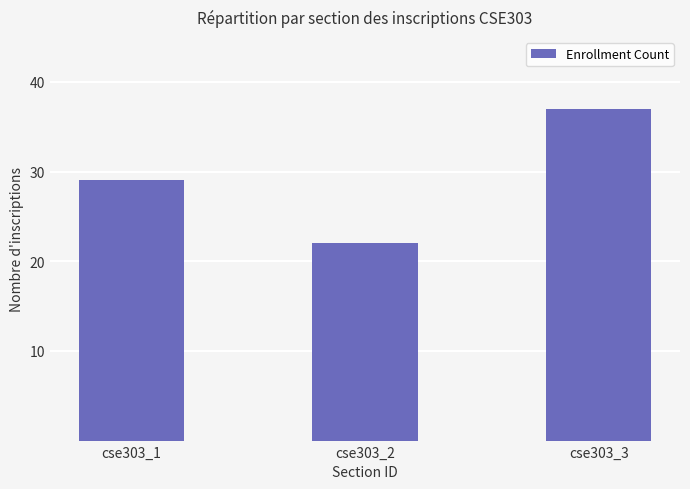

What is the change in value from cse303_1 to cse303_3?

+8